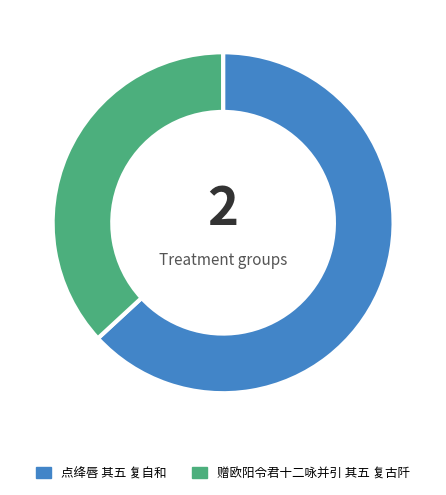

Approximately how many times larger is the value at 点绛唇 其五 复自和 compared to 赠欧阳令君十二咏并引 其五 复古阡?

1.7